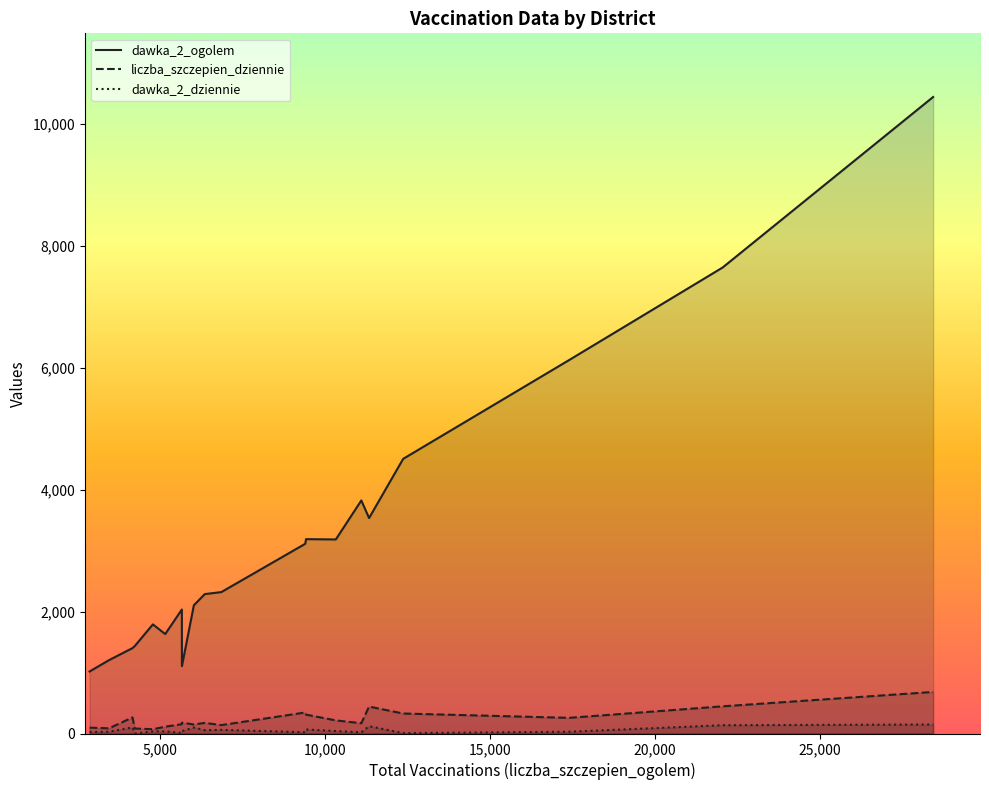

The dawka_2_dziennie series shows 166 at t0209. True or false?

False